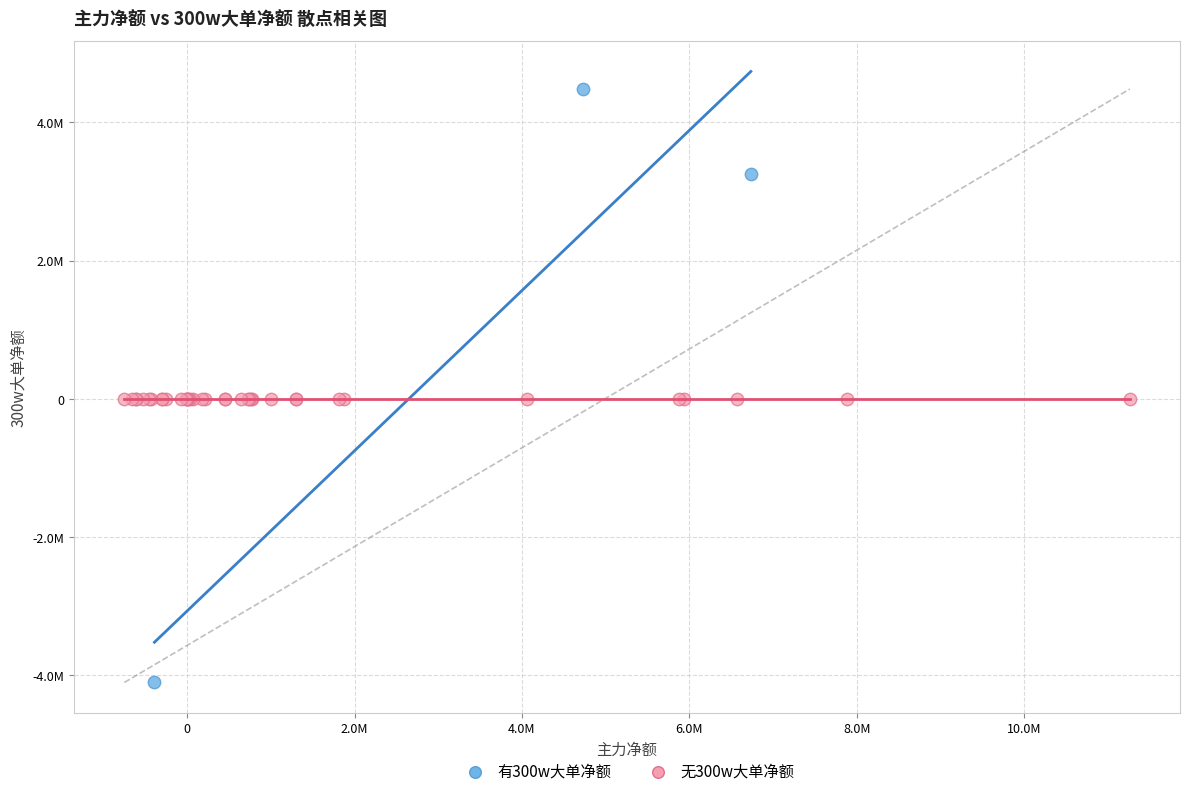

Which series reaches the maximum Y coordinate?

有300w大单净额